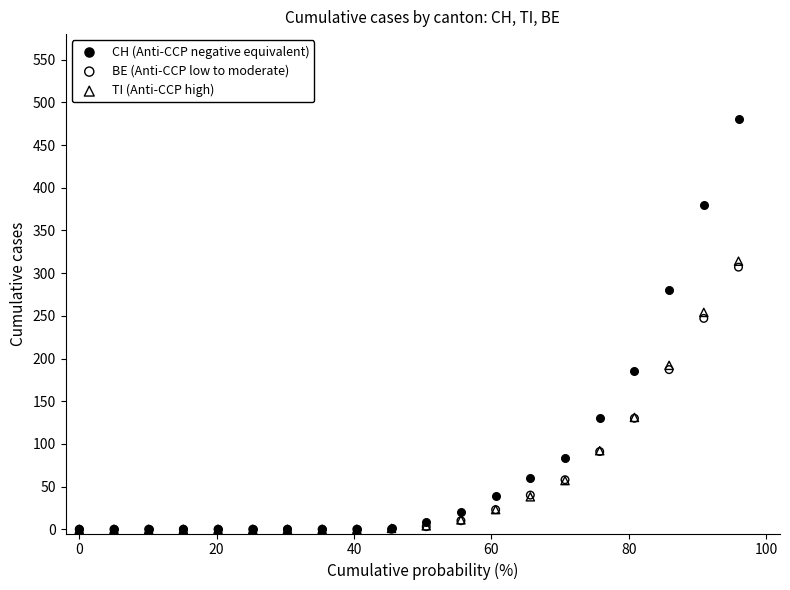

Which series contains the highest Y value?

CH (Anti-CCP negative equivalent)